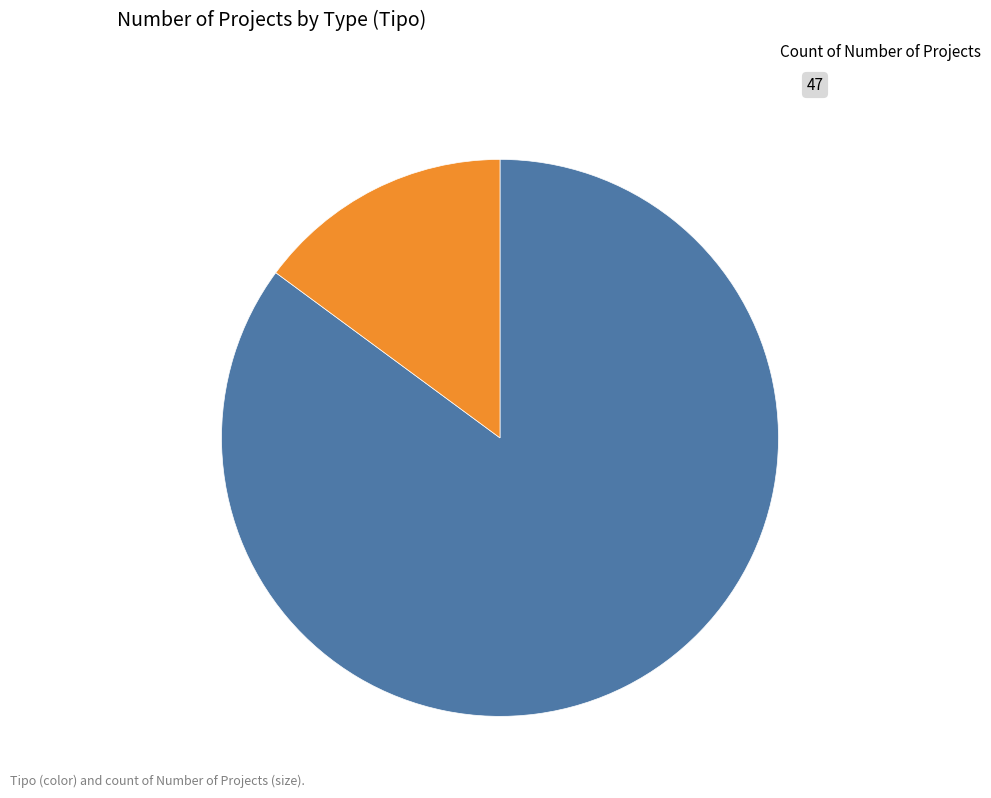

Does EIA account for over 50% of the chart?

No